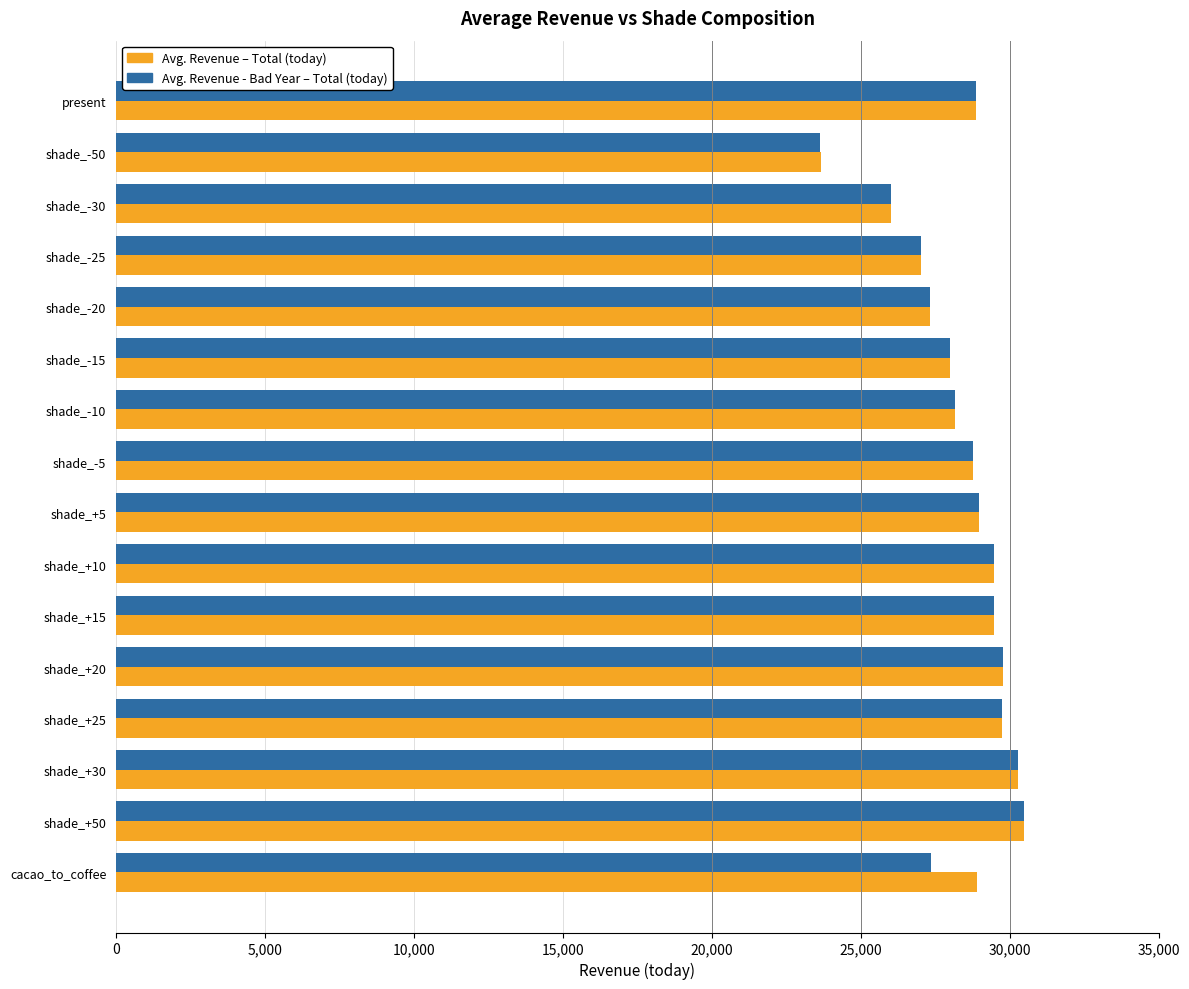

What is the minimum value for Avg. Revenue – Total (today)?

23651.4